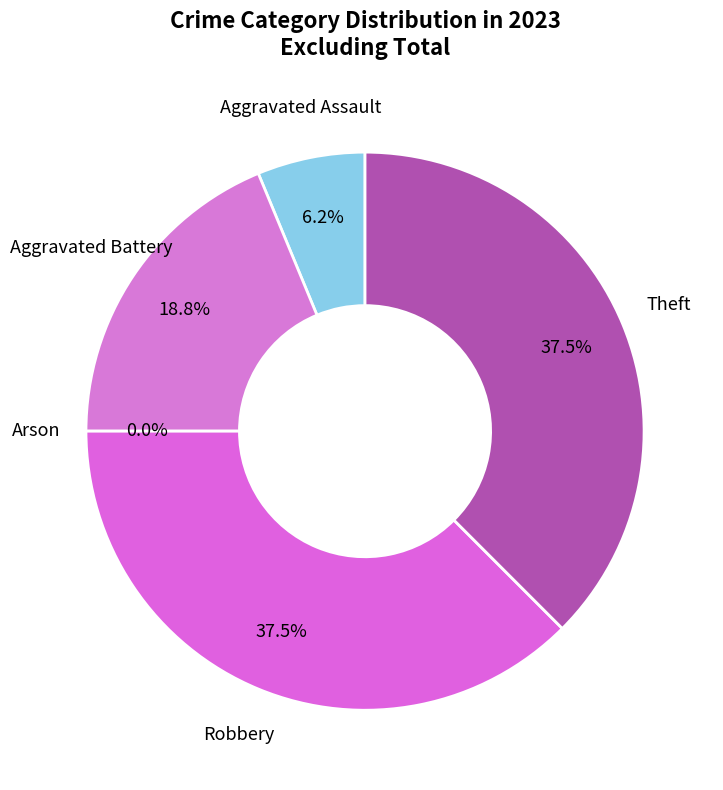

What is the smallest slice in the pie chart?

Arson